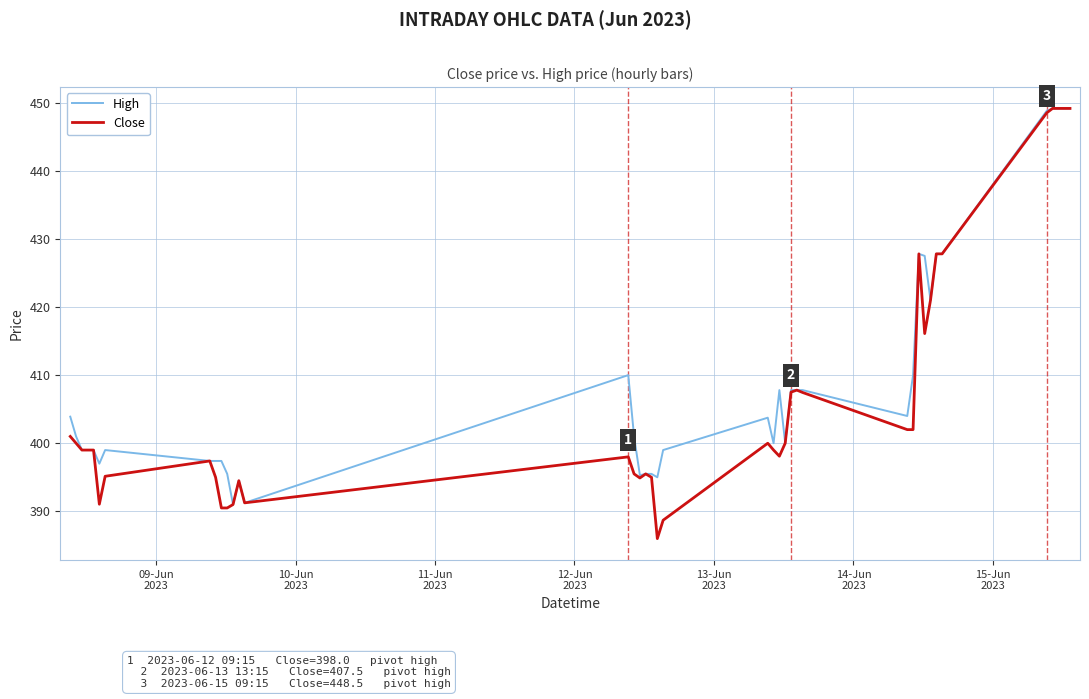

What is the greatest value displayed?

449.1